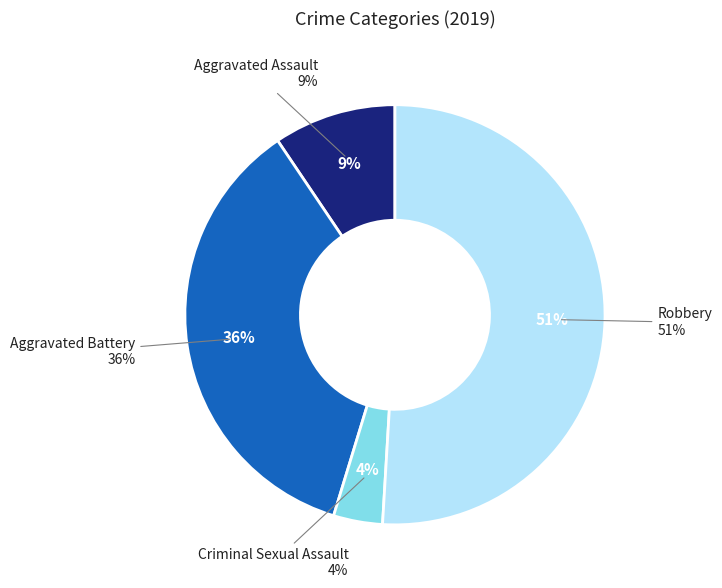

To the nearest percent, what is the combined percentage of Aggravated Battery and Aggravated Assault?

45%